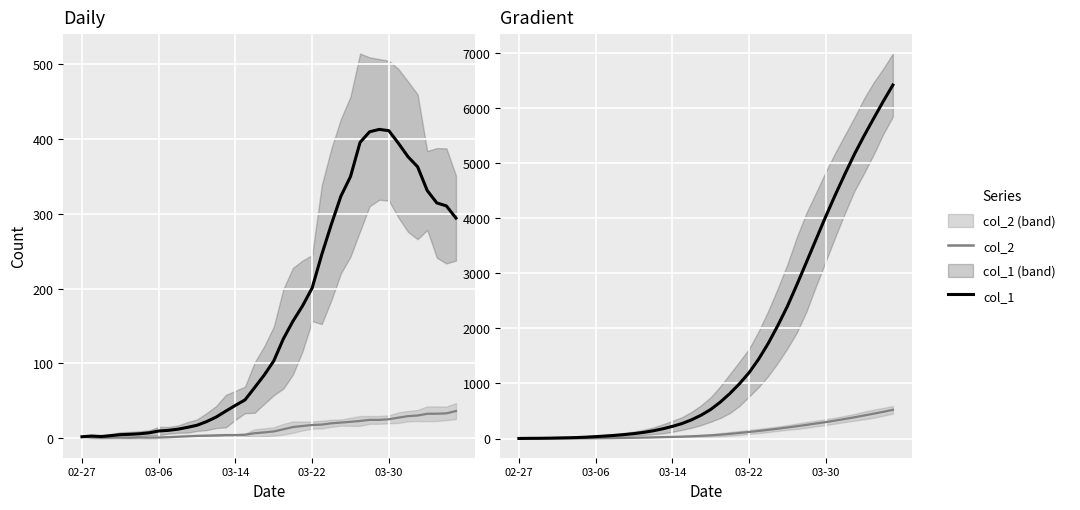

At how many categories does at least one series exceed 2618?

11